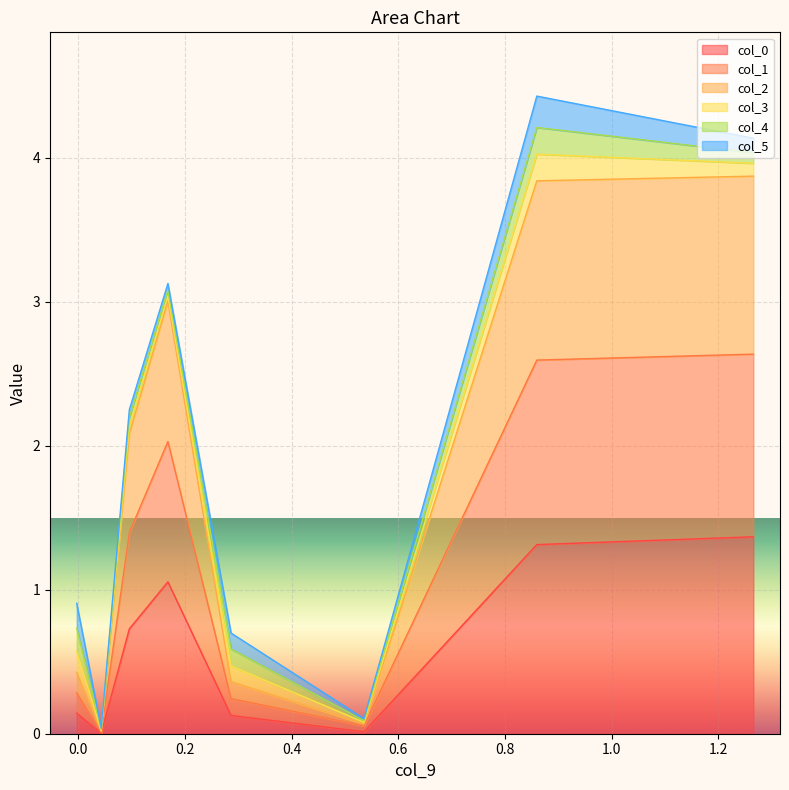

What is the highest value of the col_0 series?

1.4